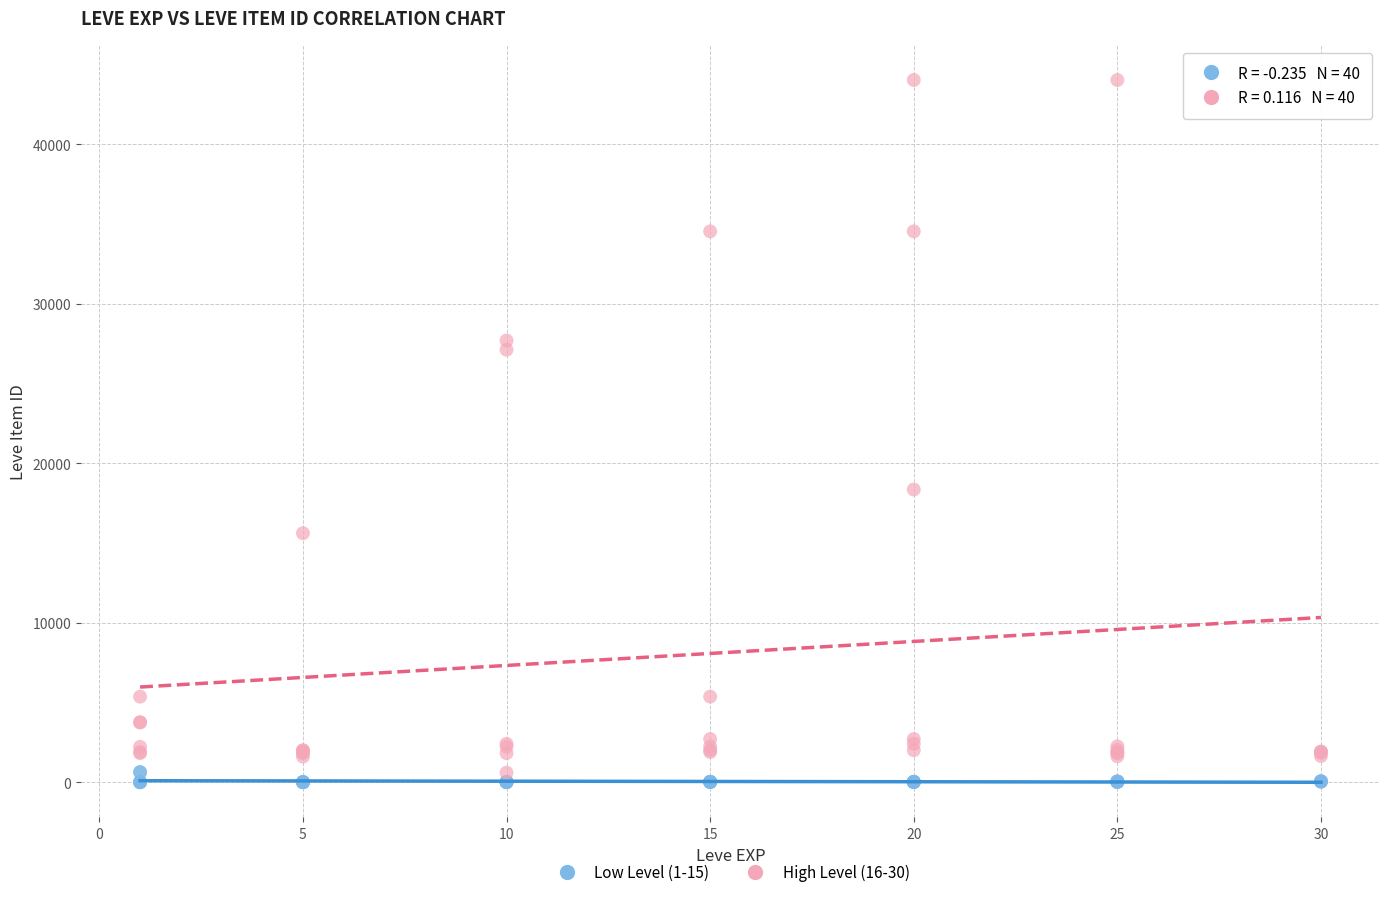

Which series reaches the maximum Y coordinate?

High Level (16-30)